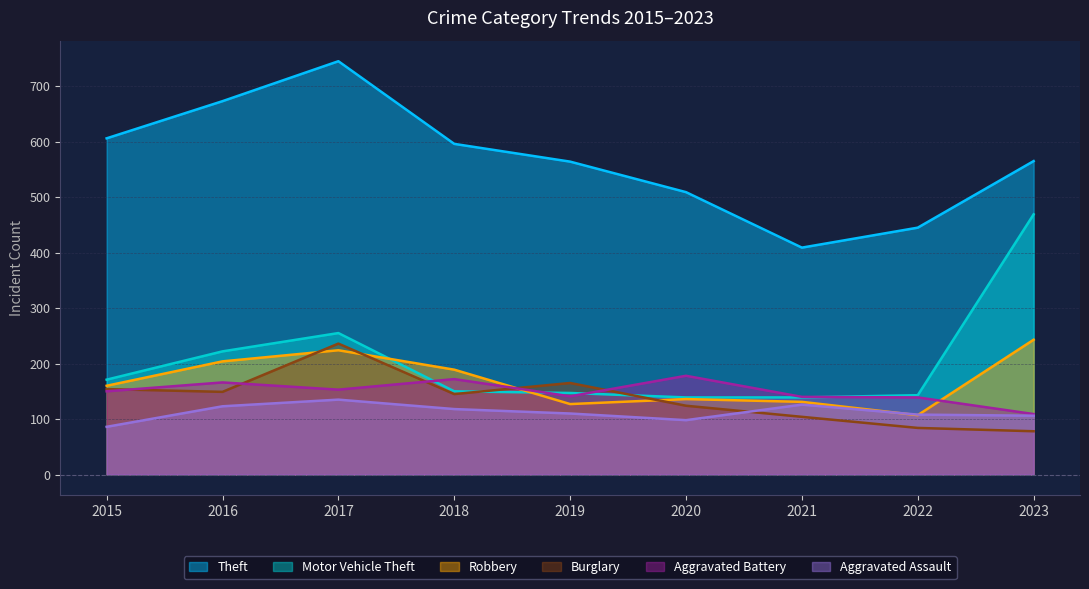

At how many categories does at least one series exceed 408?

9